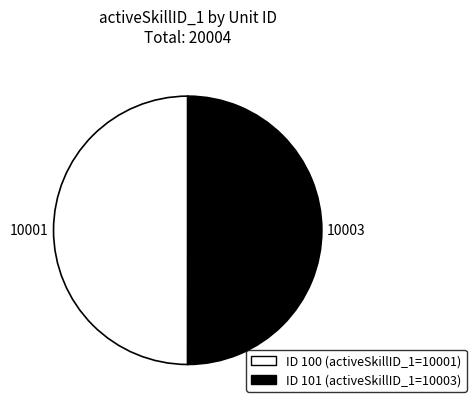

Rank the categories by value from lowest to highest.

100, 101